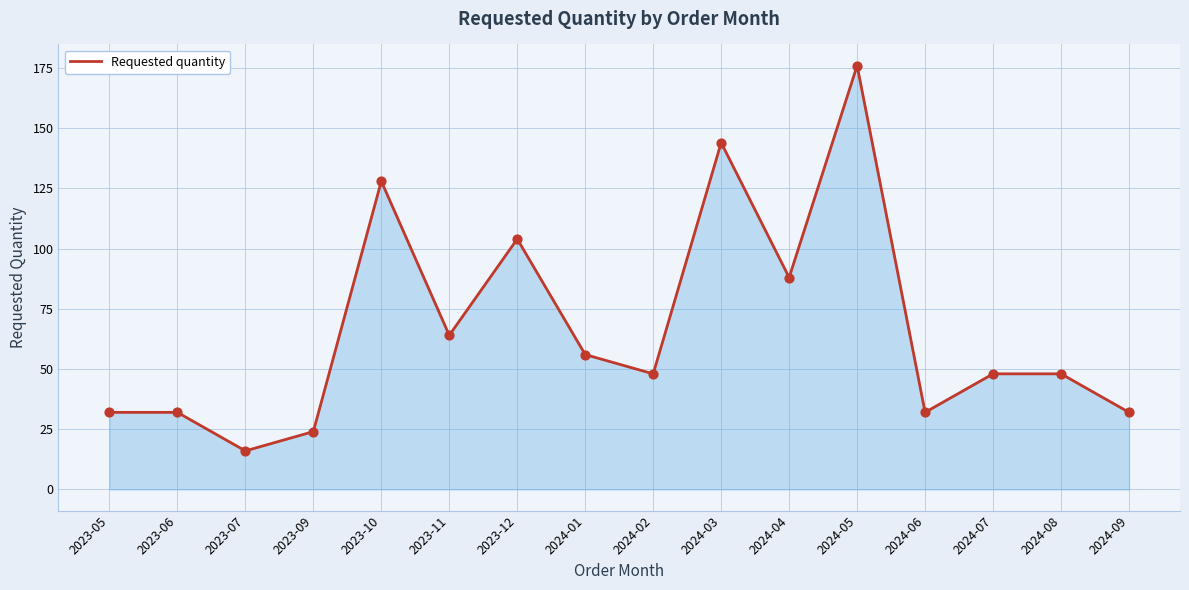

What is the ratio of the value at 2024-08 to the value at 2024-05?

0.3